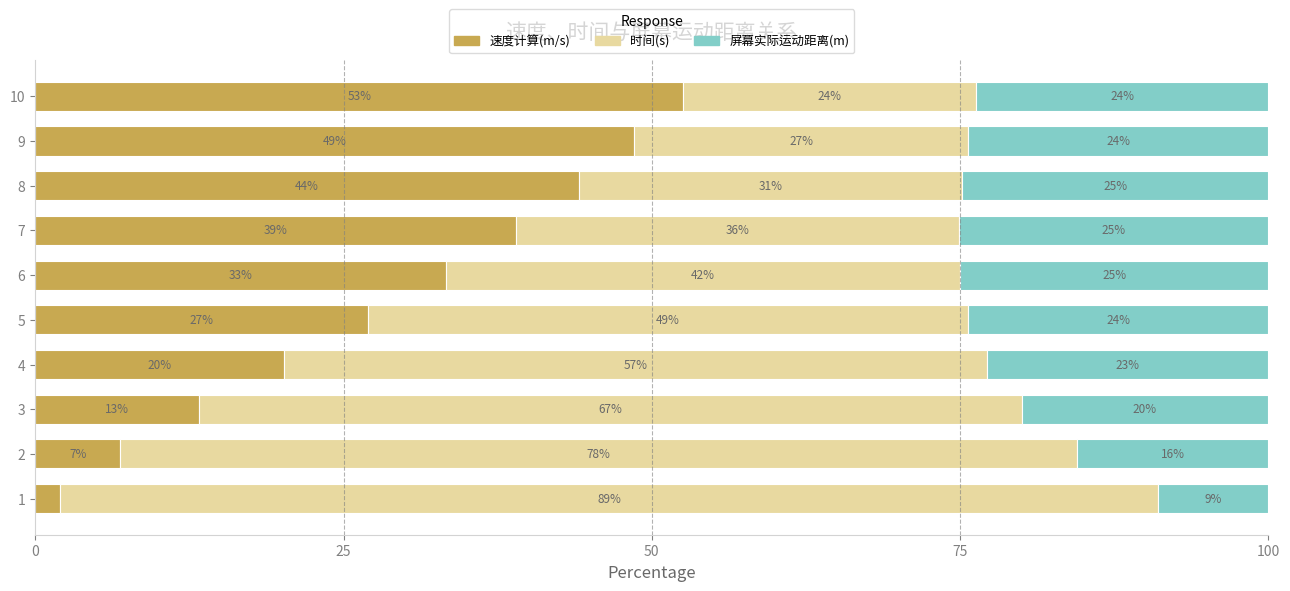

Rank the series by their average value, from highest to lowest.

时间(s), 速度计算(m/s), 屏幕实际运动距离(m)